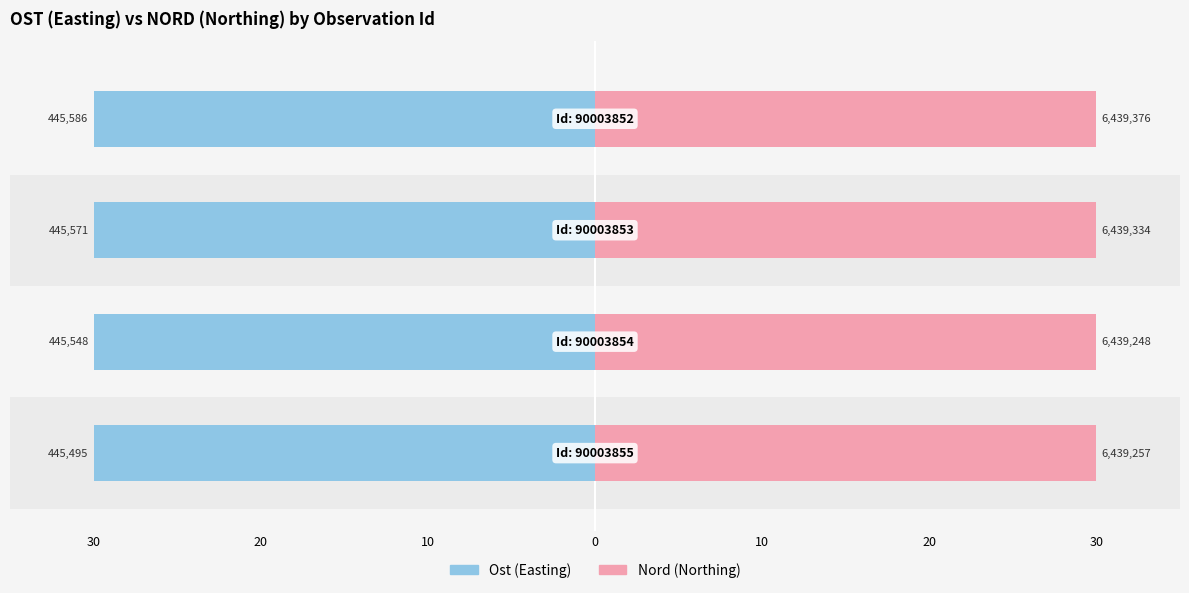

Reading left to right, transcribe all the data shown in this chart.

Ost: 30=-30.0	20=-30.0	10=-30.0	0=-30.0
Nord: 30=30.0	20=30.0	10=30.0	0=30.0